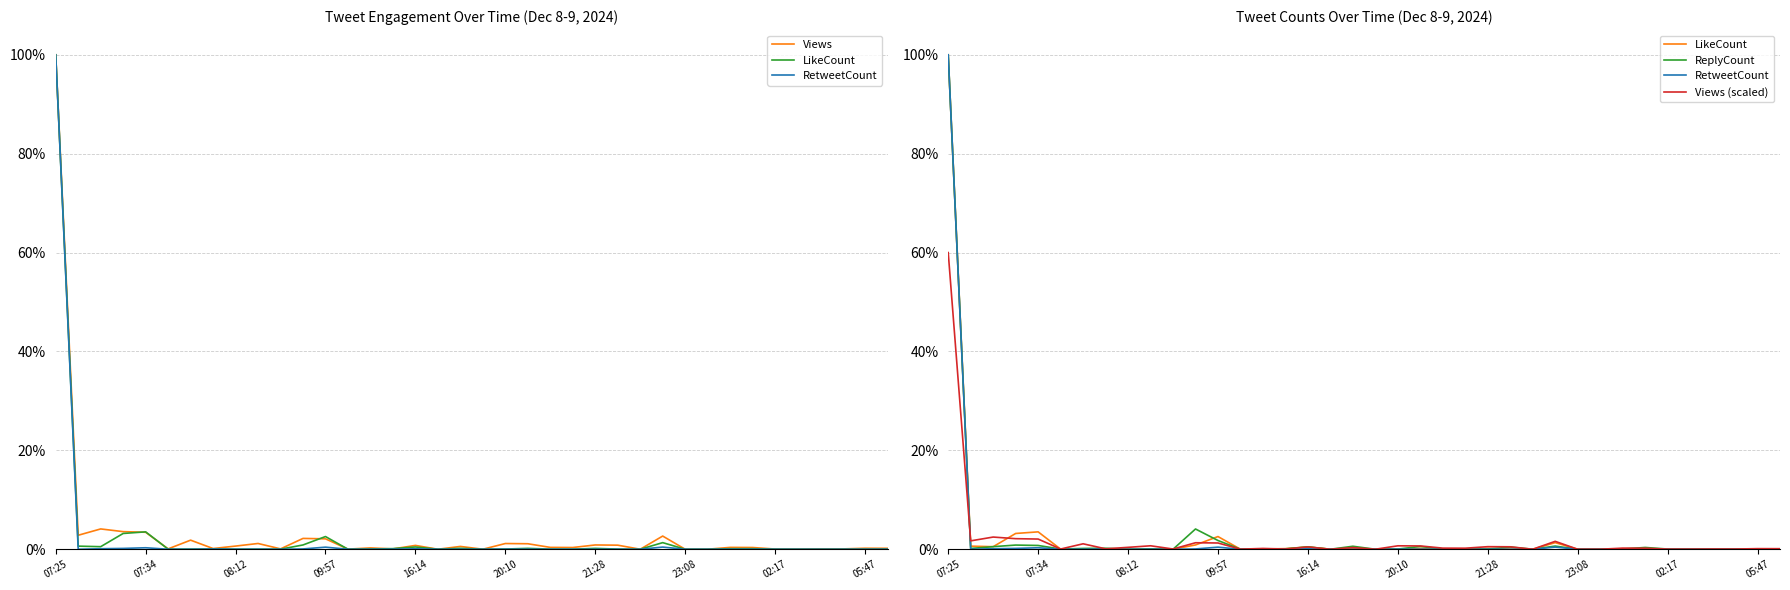

Where is RetweetCount nearest to the value 0?

07:34